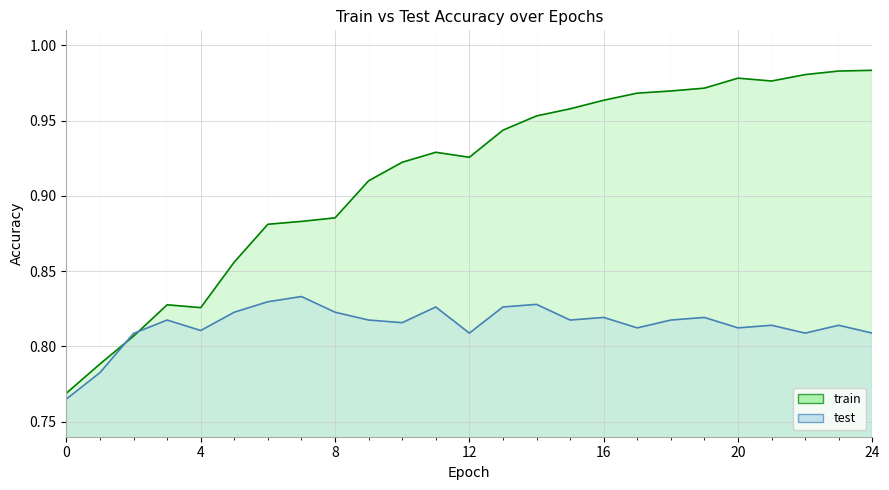

Which label corresponds to the largest value in the chart?

24